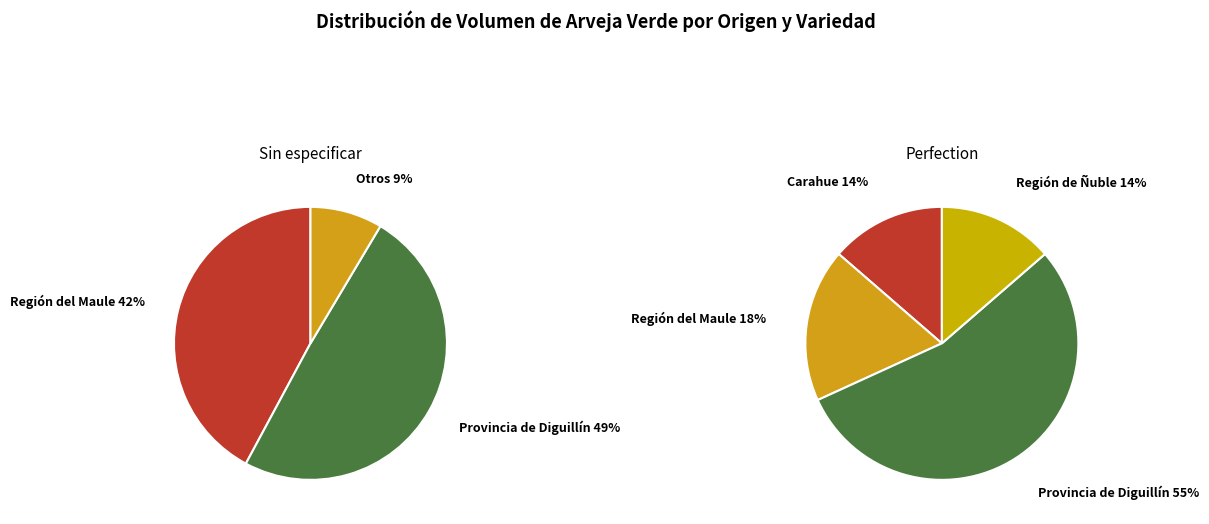

Is there a majority slice in this chart?

Yes